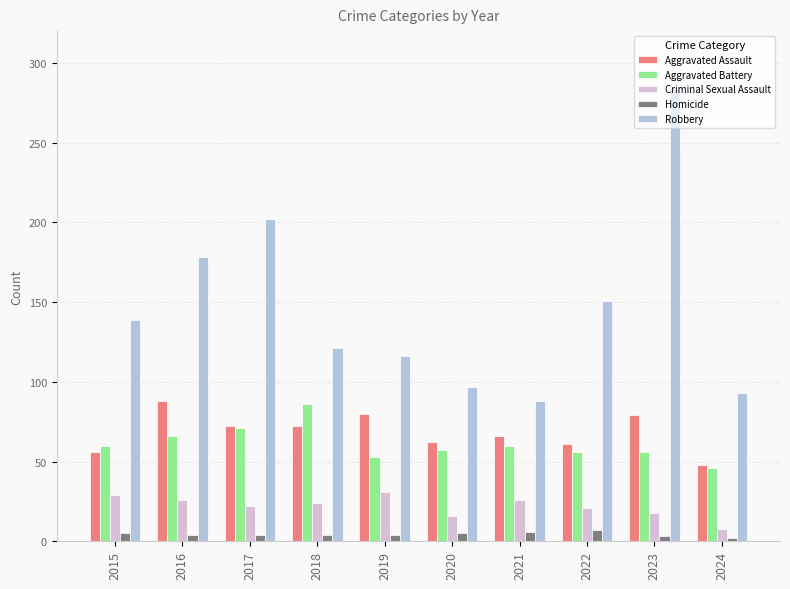

How many groups of bars are there?

10